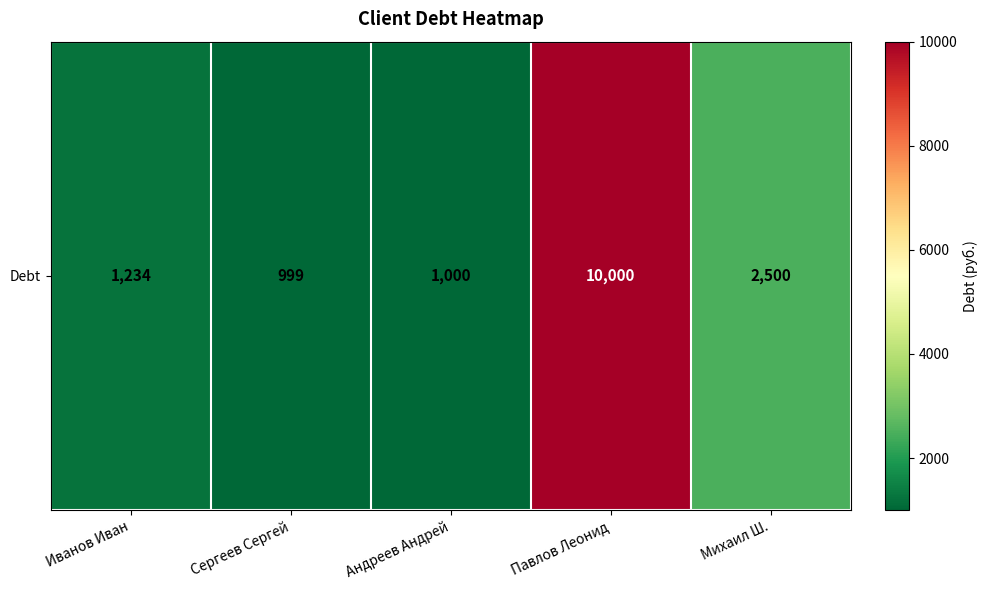

How many values are below 1234?

2